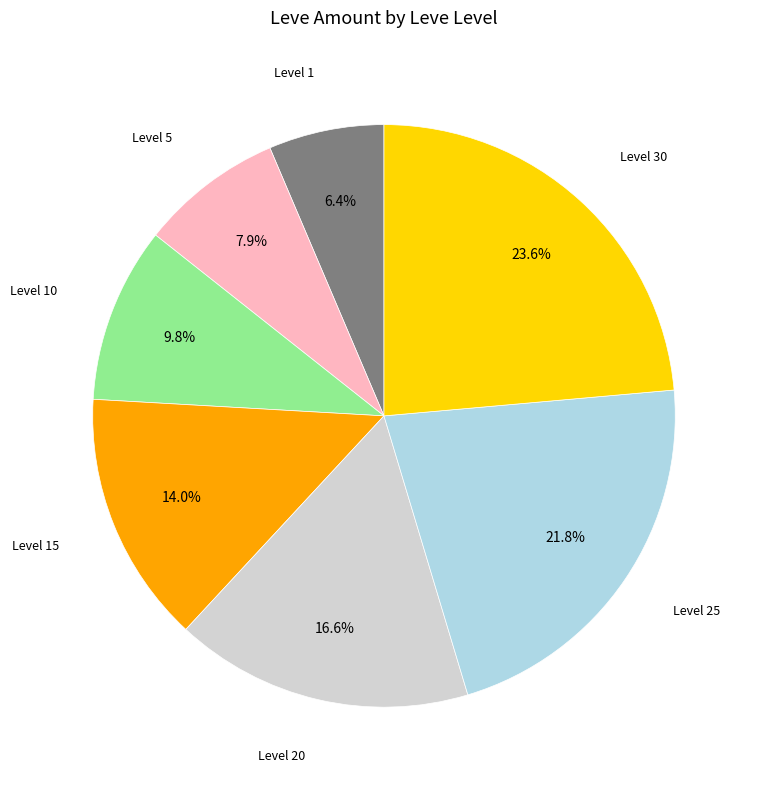

Is there any slice that represents more than half of the pie?

No